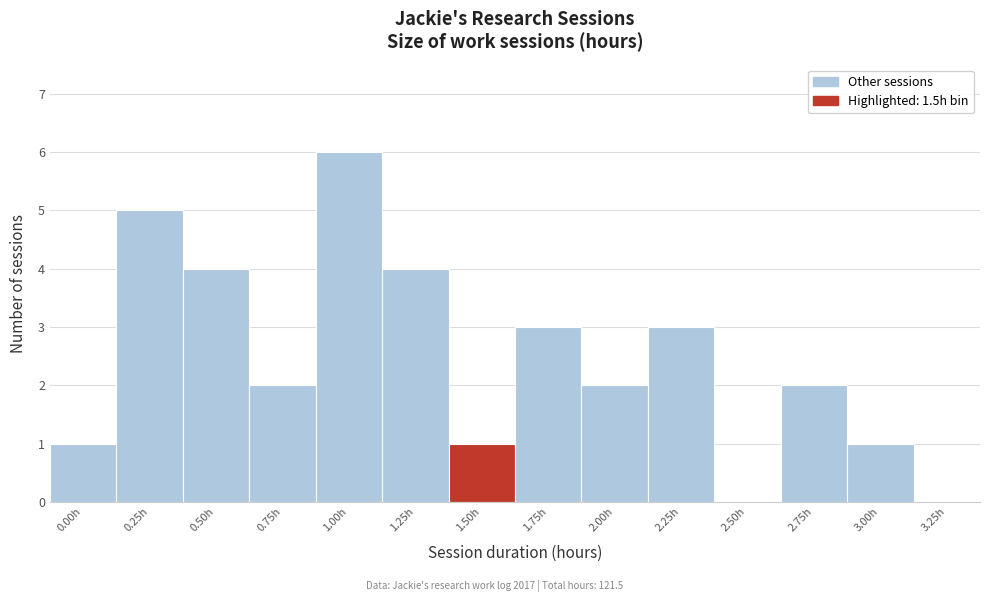

Reading left to right, what are all the values shown in this chart?

0.00h=1	0.25h=5	0.50h=4	0.75h=2	1.00h=6	1.25h=4	1.50h=1	1.75h=3	2.00h=2	2.25h=3	2.50h=0	2.75h=2	3.00h=1	3.25h=0